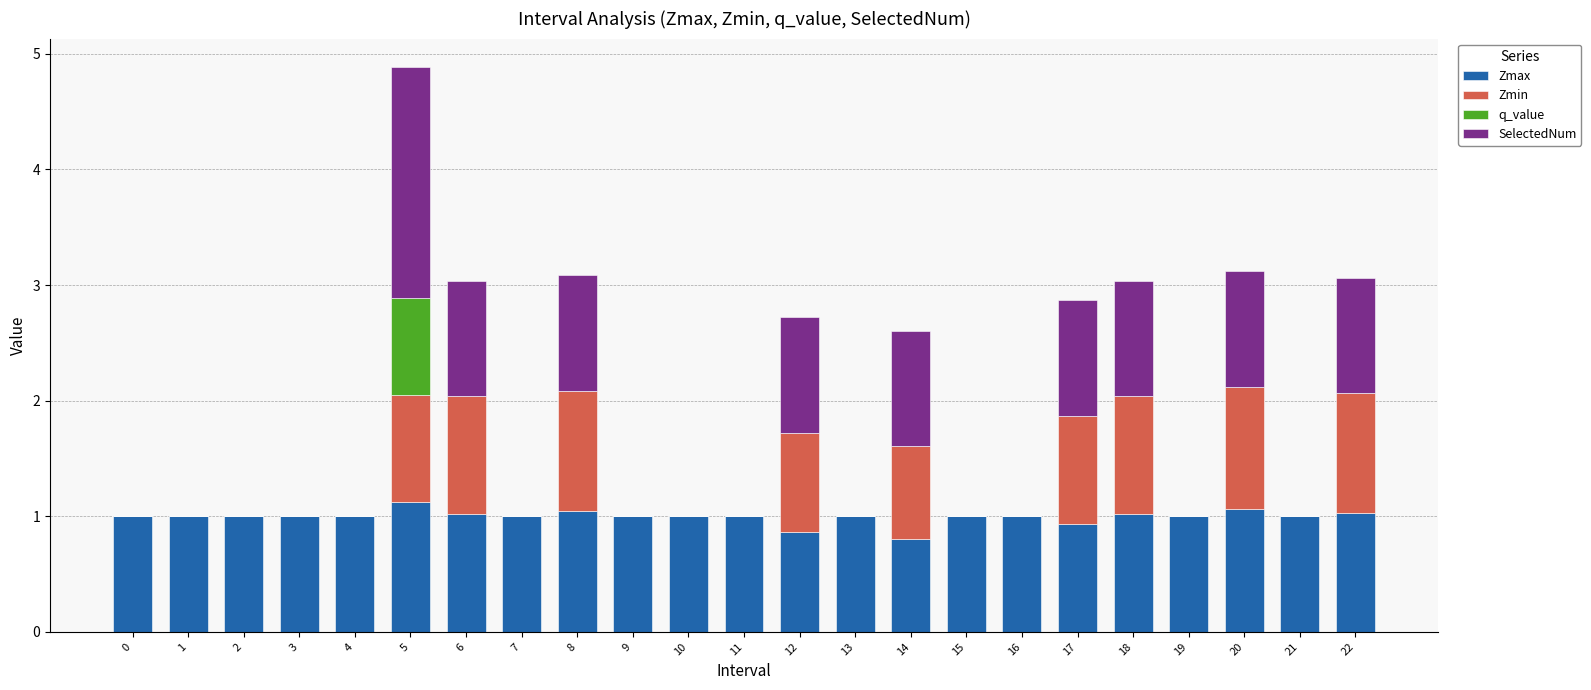

At which category is the sum across all series the highest?

5